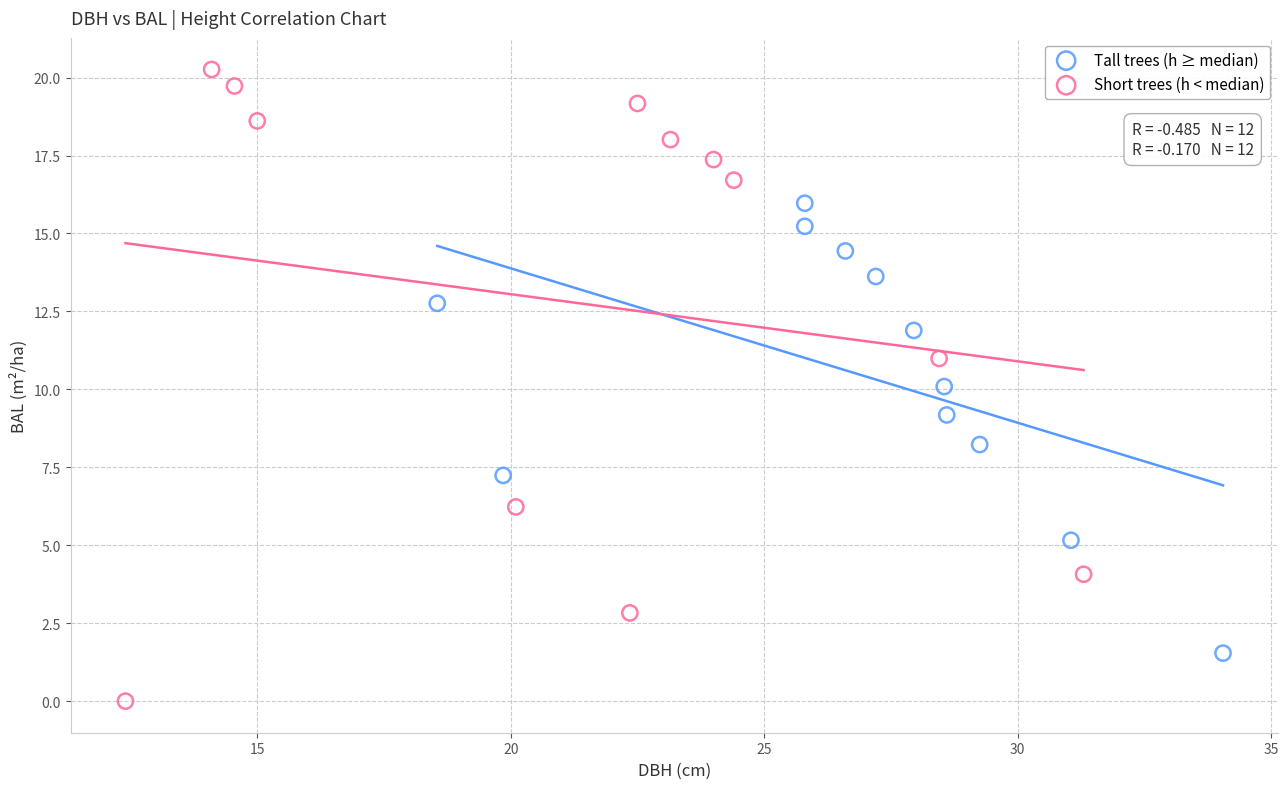

Which series reaches the minimum Y coordinate?

Short trees (h < median)